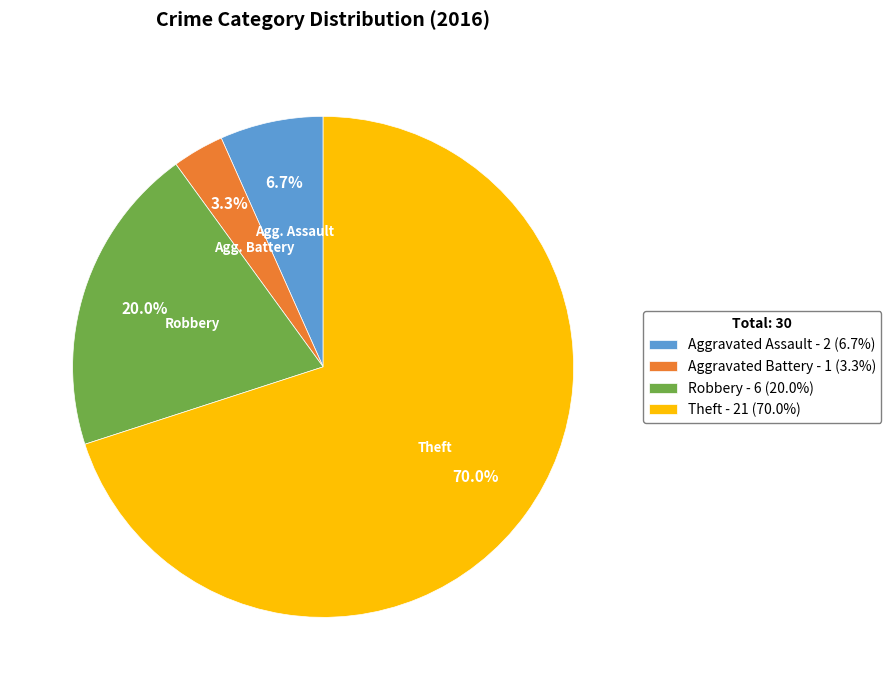

Combined, what portion of the pie is Robbery and Aggravated Assault?

26.7%